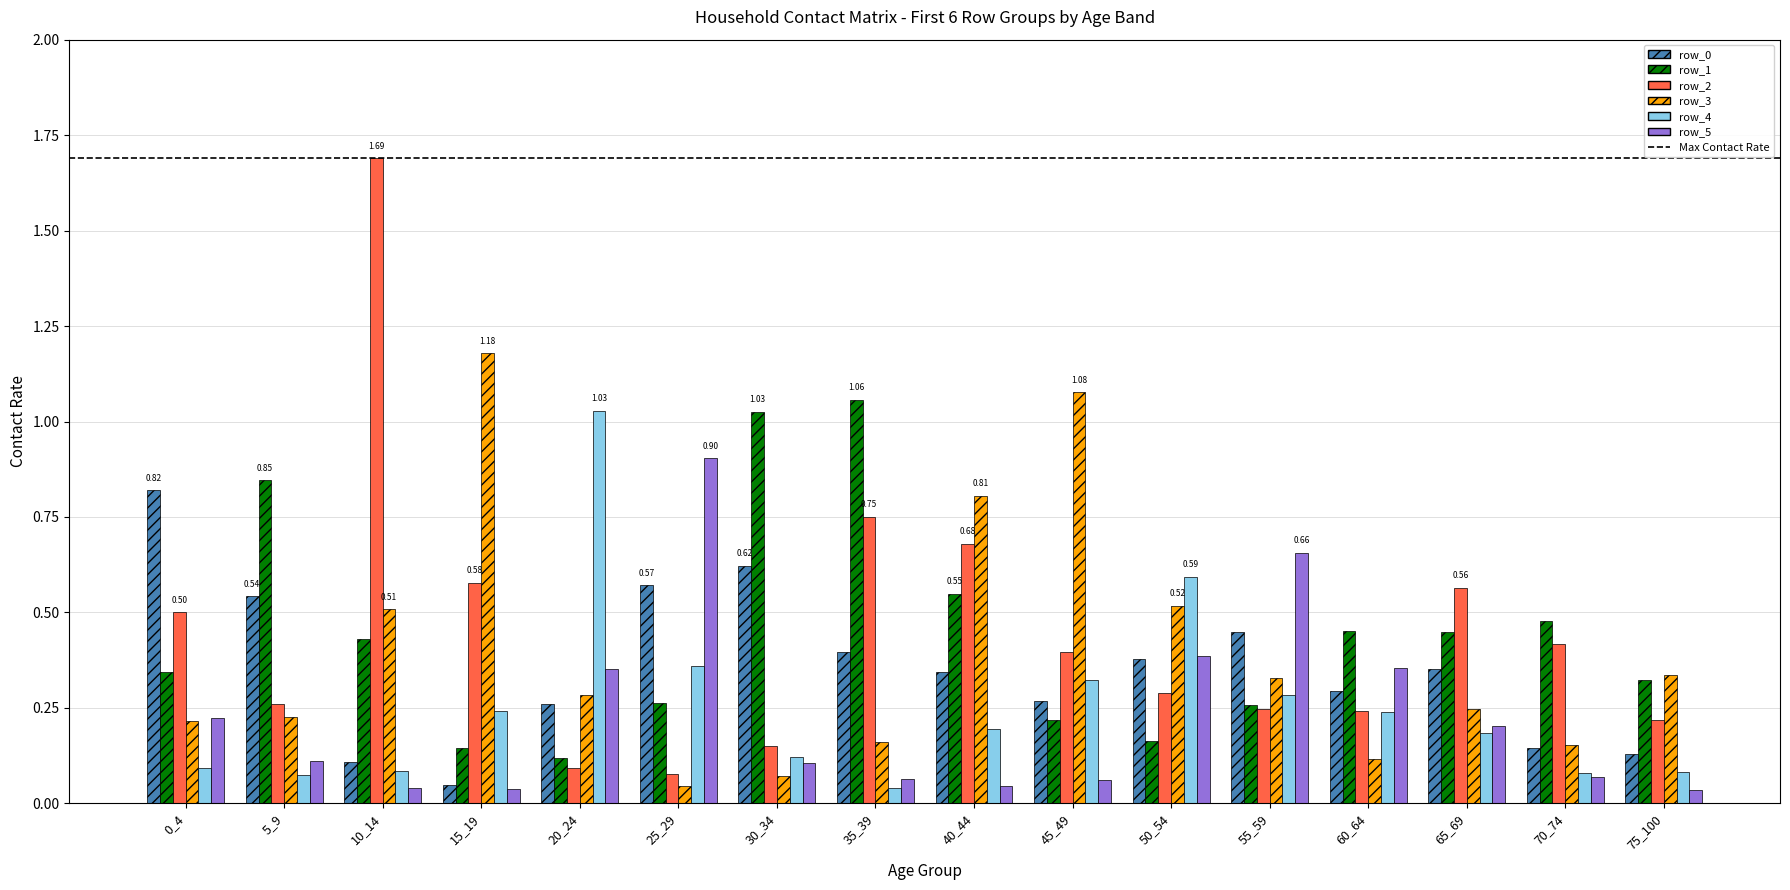

At how many categories does at least one series exceed 1?

6